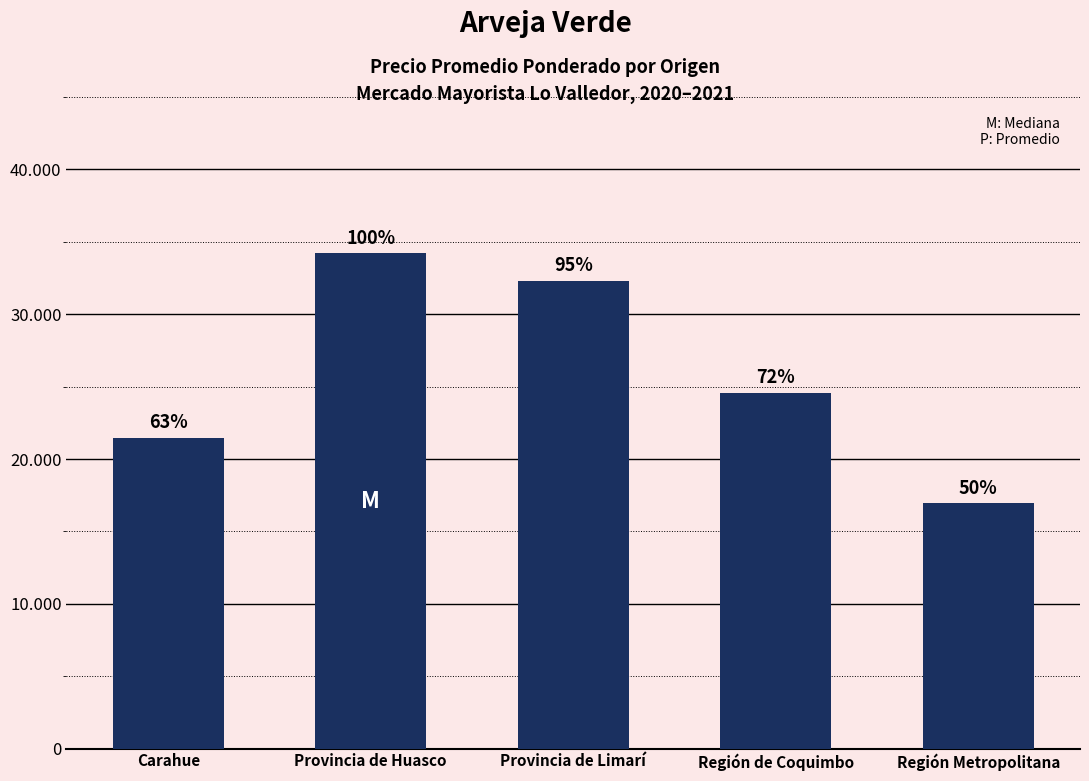

What is the label of the 4th bar from the left?

Región de Coquimbo